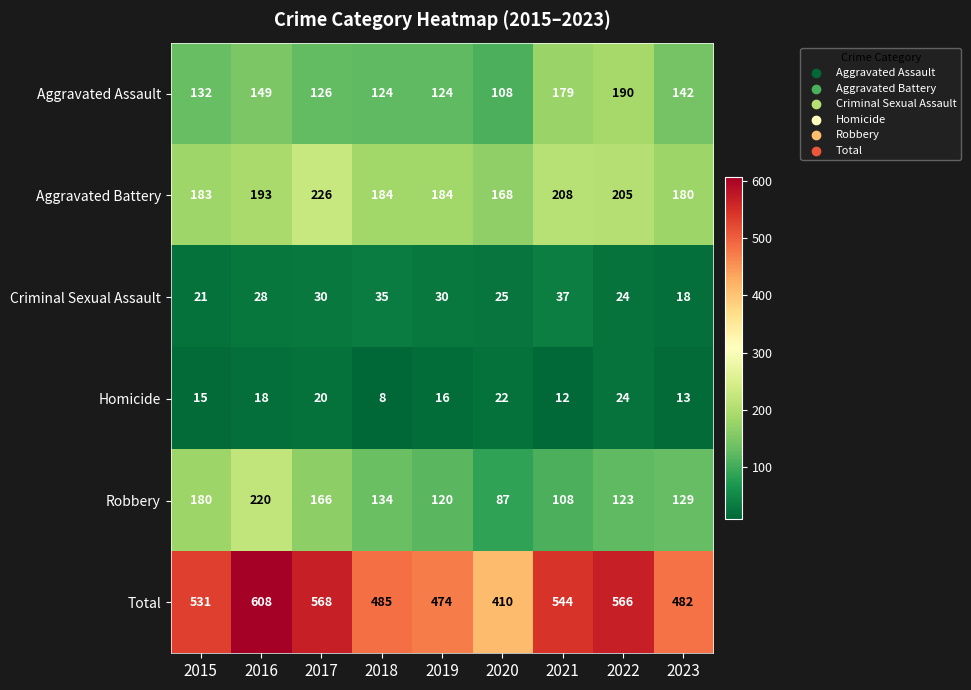

Count the number of categories in the chart.

9